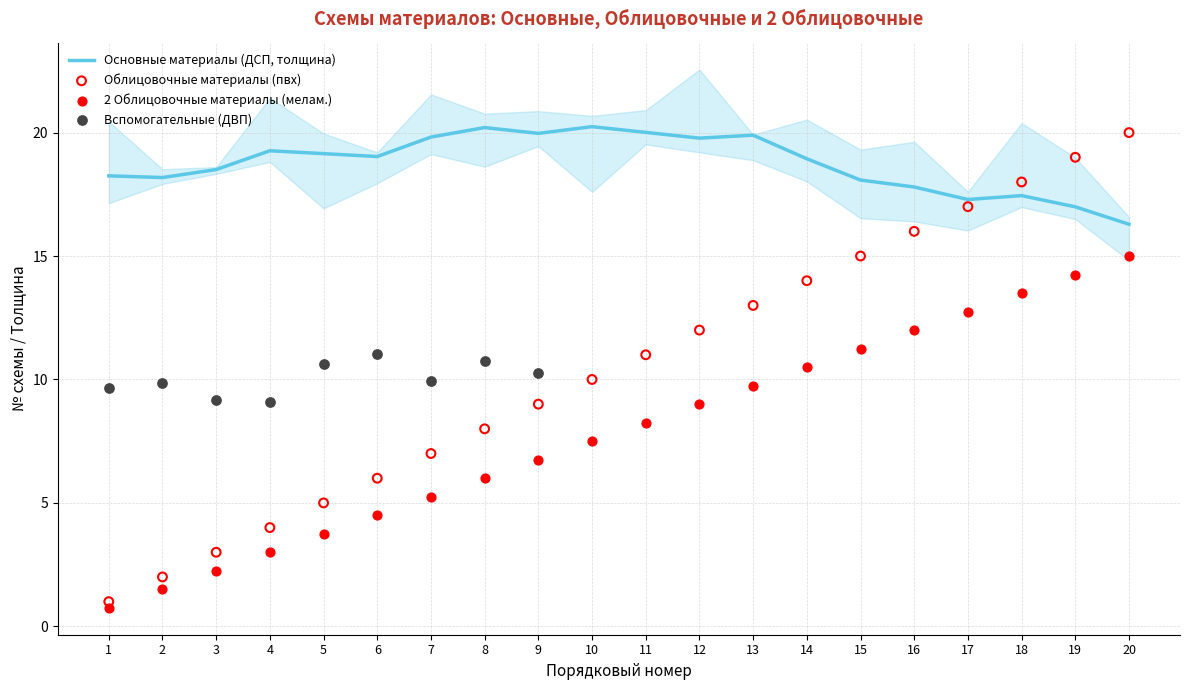

At how many categories does at least one series exceed 6?

14